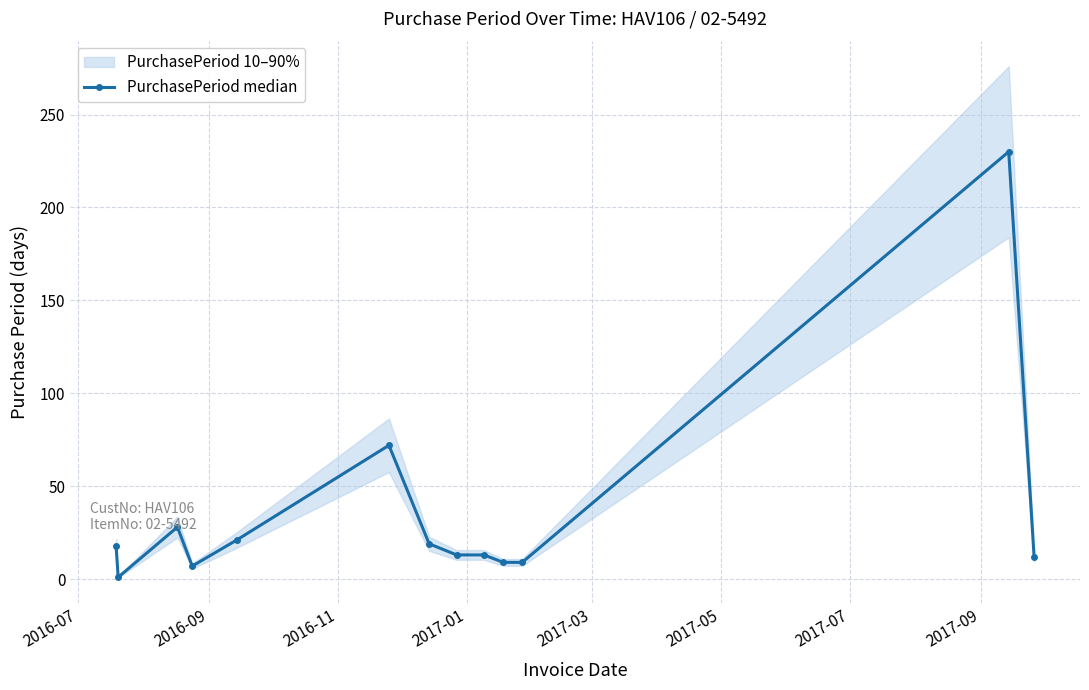

What is the difference between the maximum and minimum values?

229